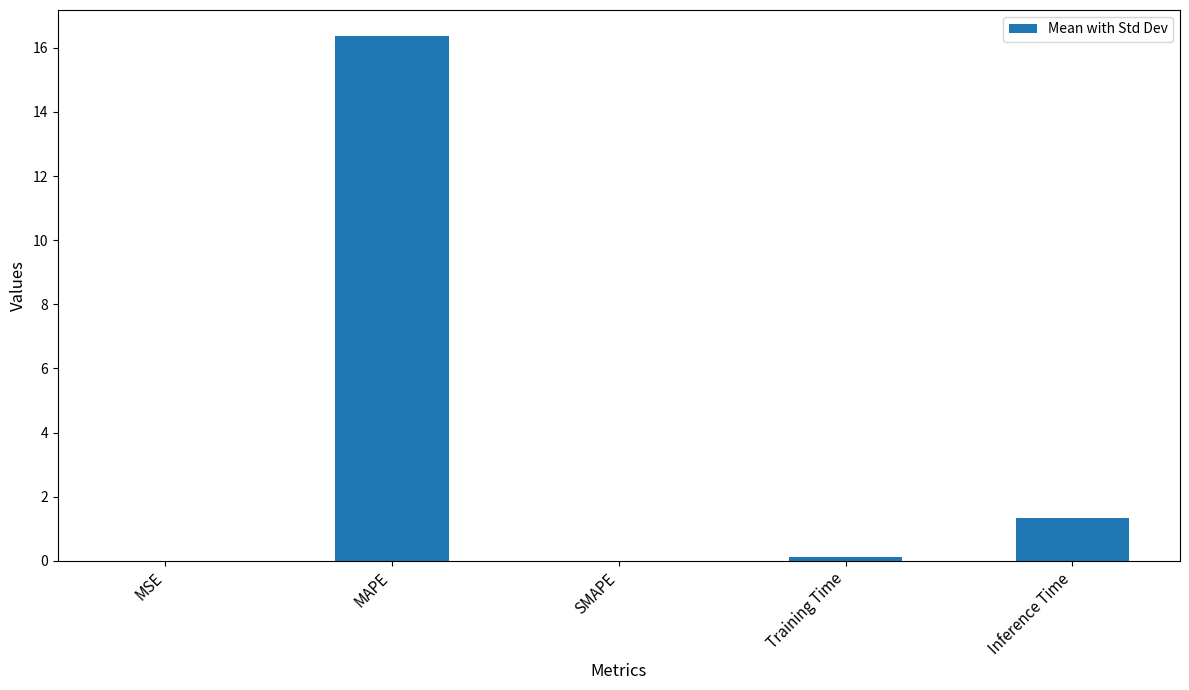

Are the bars horizontal?

No